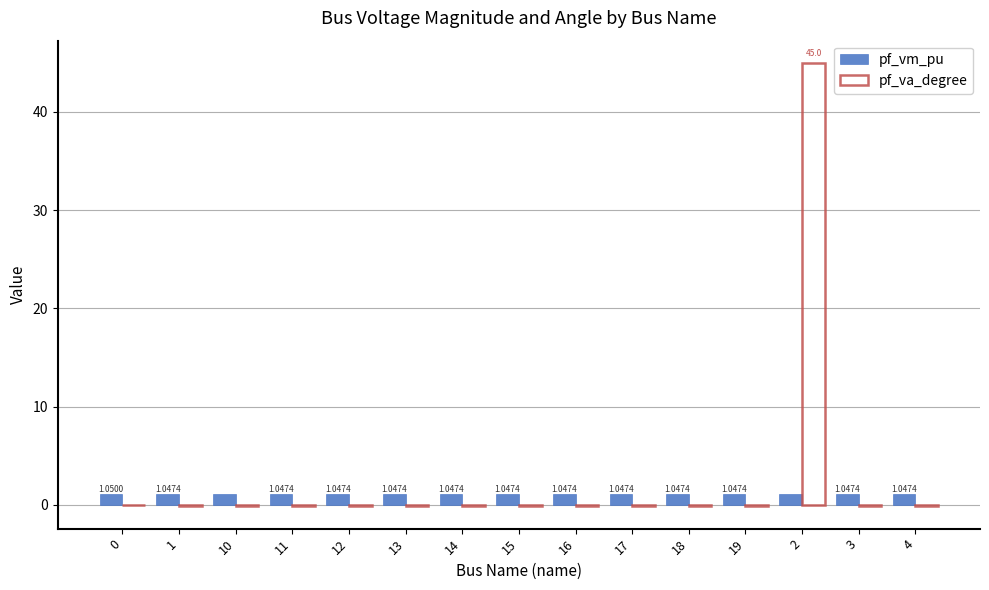

What is the sum of all pf_vm_pu values?

15.7